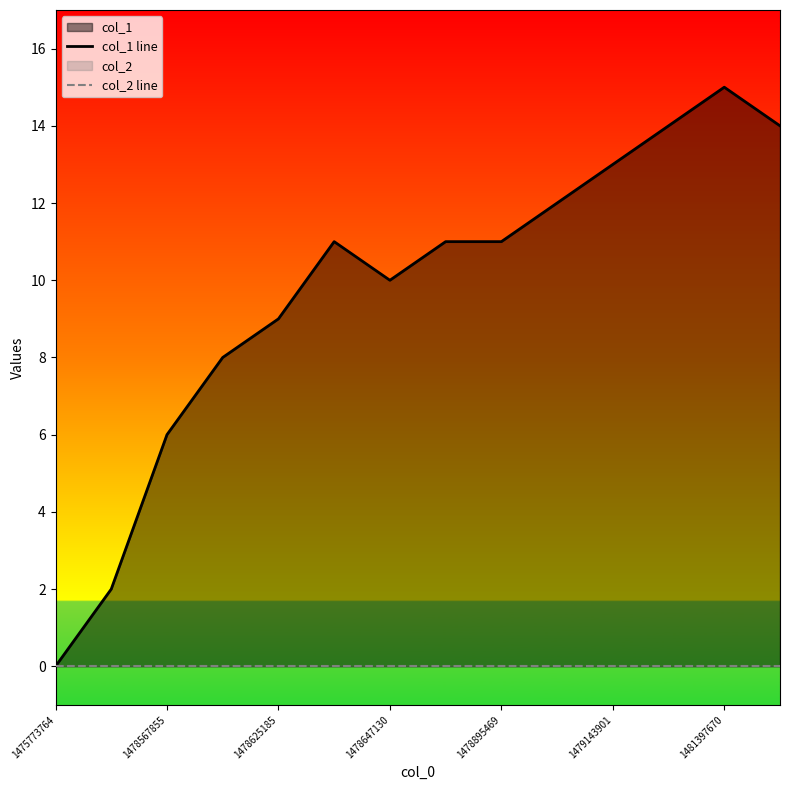

The col_1 line series shows 1 at 1478567855. True or false?

False